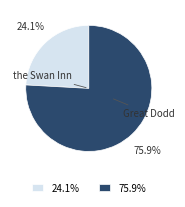

To the nearest percent, what is the difference between the the Swan Inn and Great Dodd slice percentages?

52%